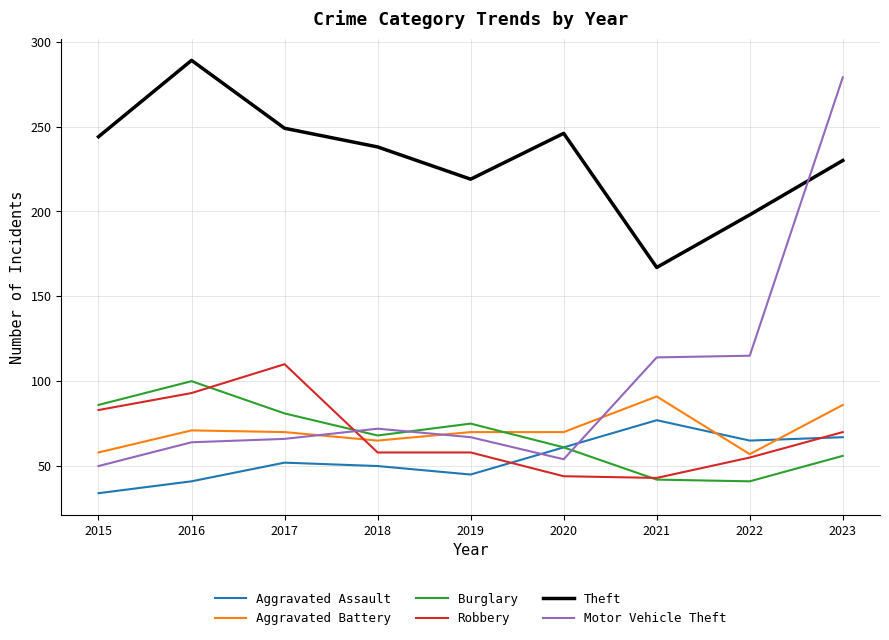

What is the sum of all Robbery values?

614